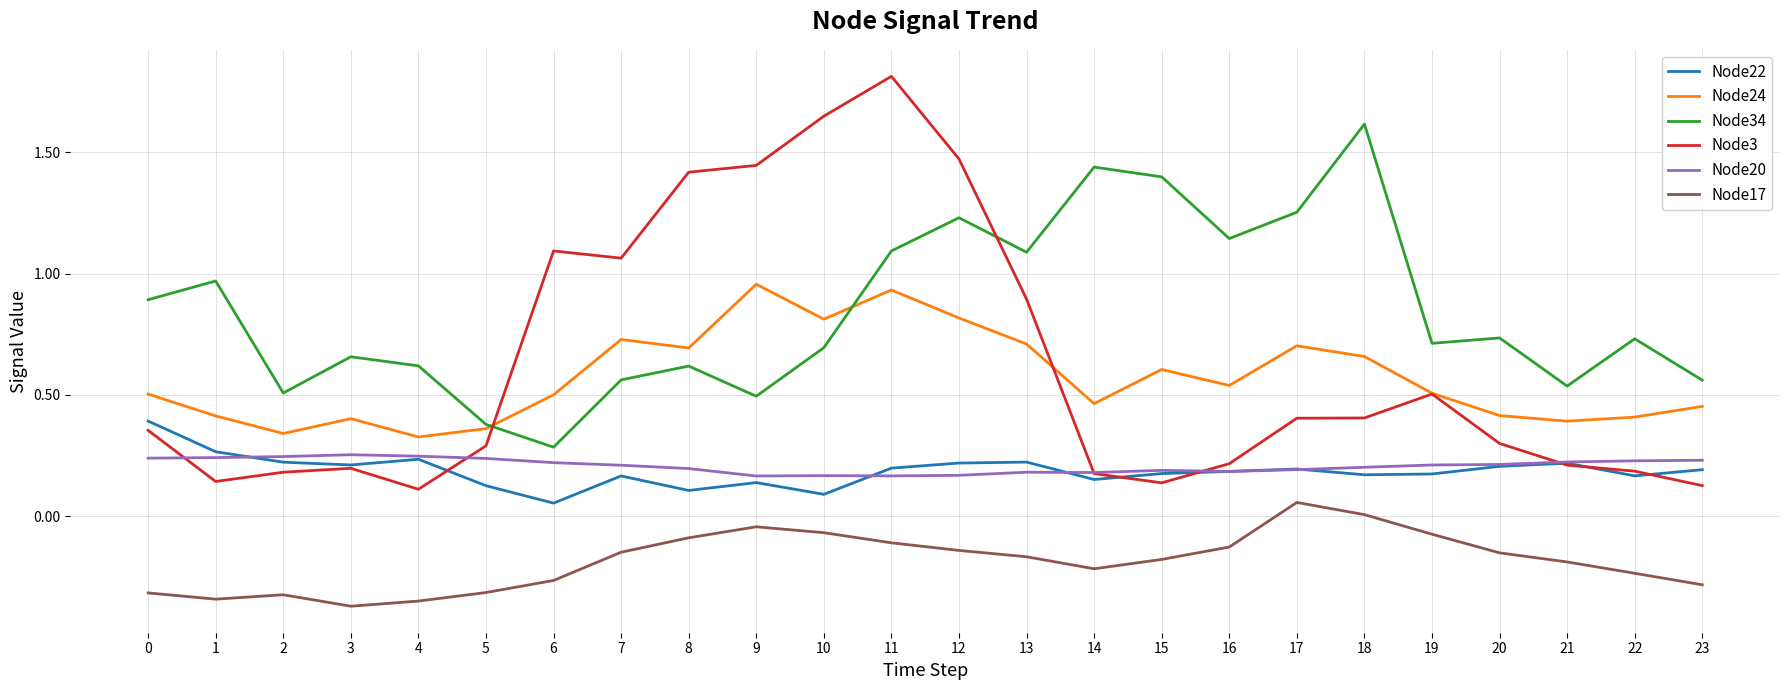

Is it true that Node17 equals -0.3 at 23?

True